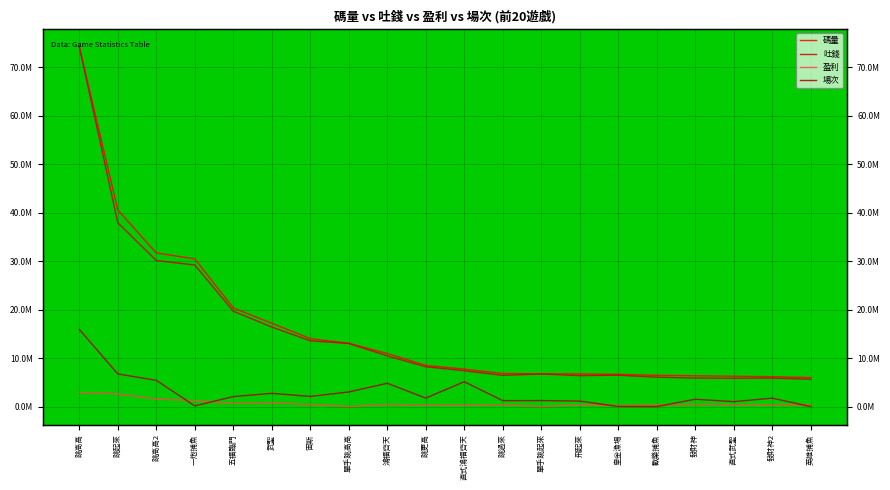

Rank the series at 單手跳高高 from highest to lowest value.

碼量, 吐錢, 場次, 盈利